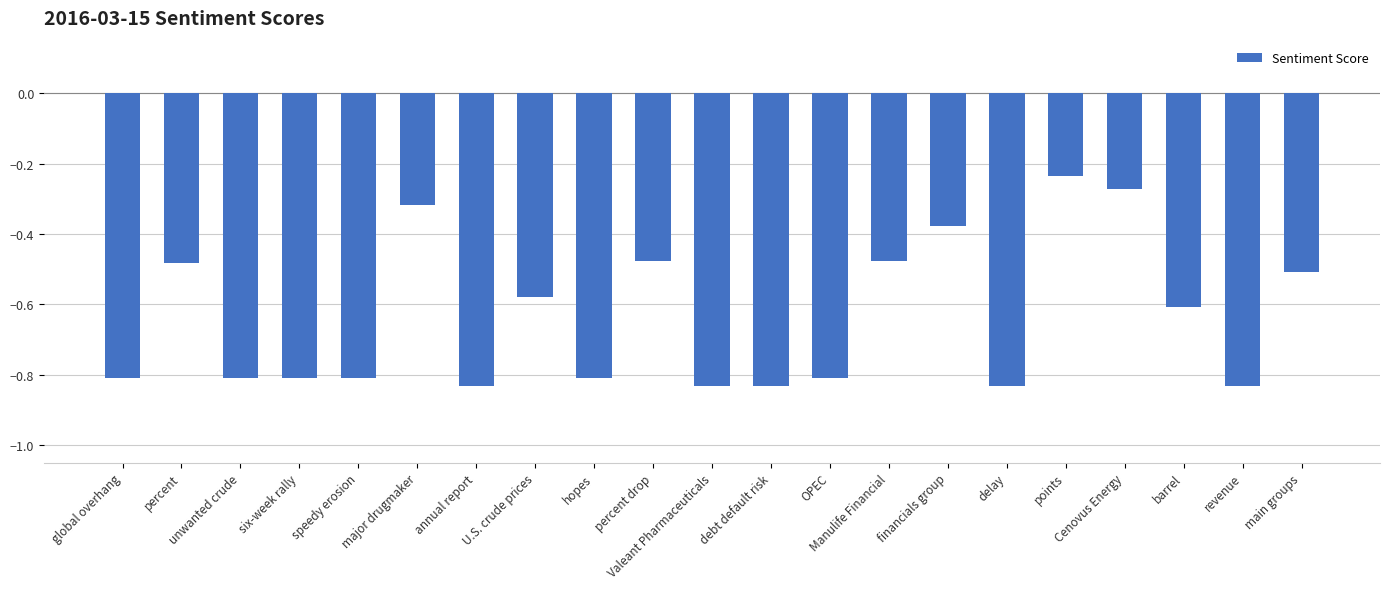

True or false: the data shows -0.4 at Cenovus Energy.

False